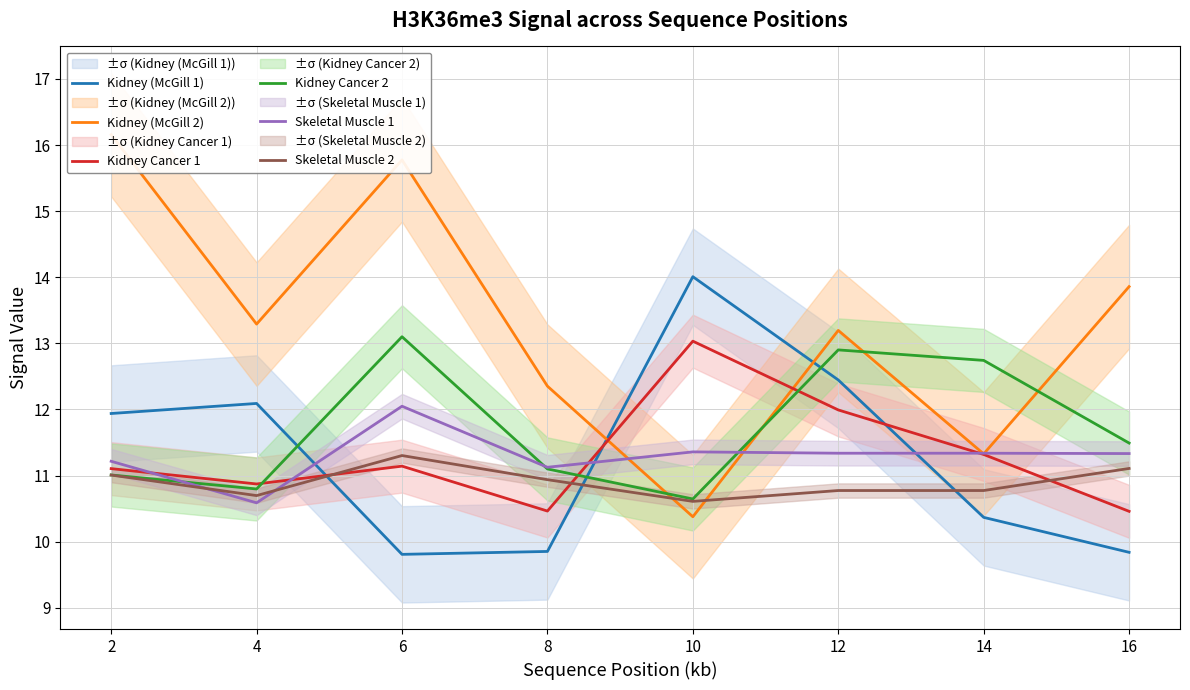

What is the difference between the maximum and minimum values in the Skeletal Muscle 1 series?

1.5